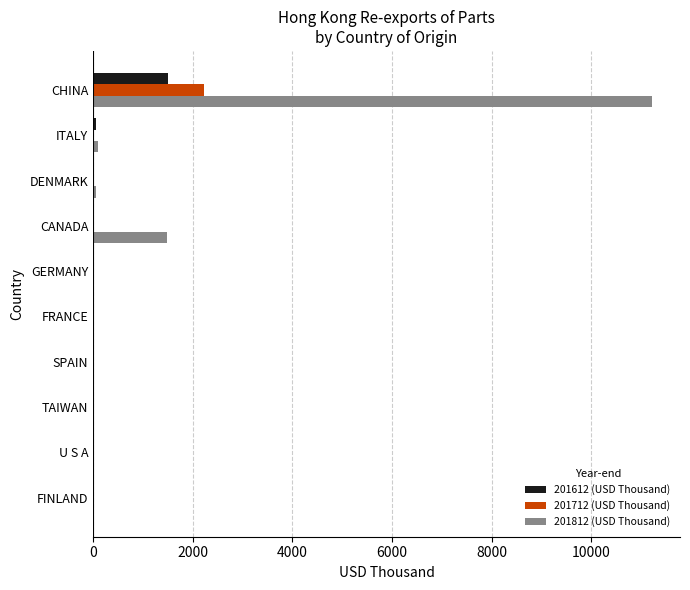

Which series has the largest total across all categories?

201812 (USD Thousand)